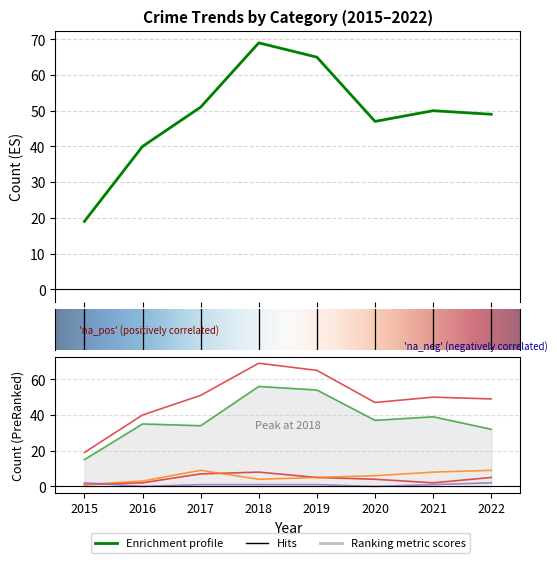

Where does the Aggravated Assault series first go above 5?

2017